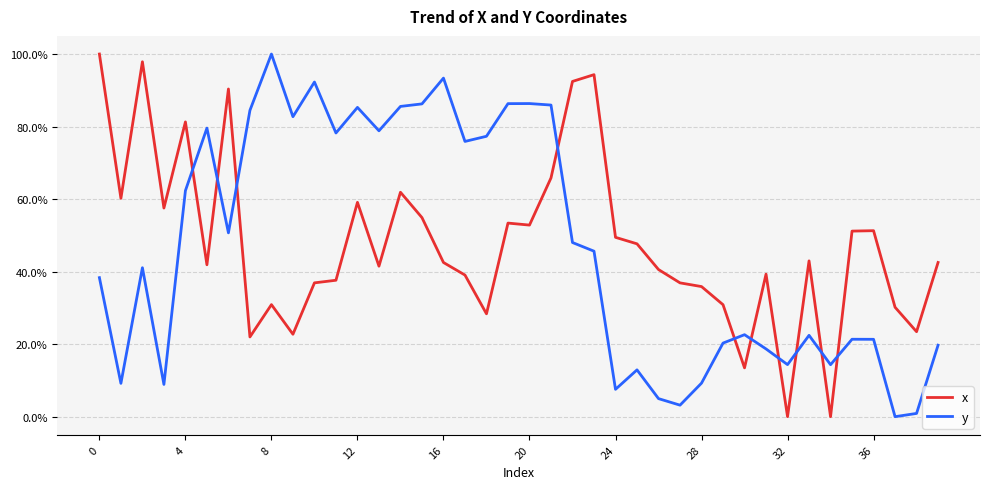

True or false: y and x intersect in this chart.

True